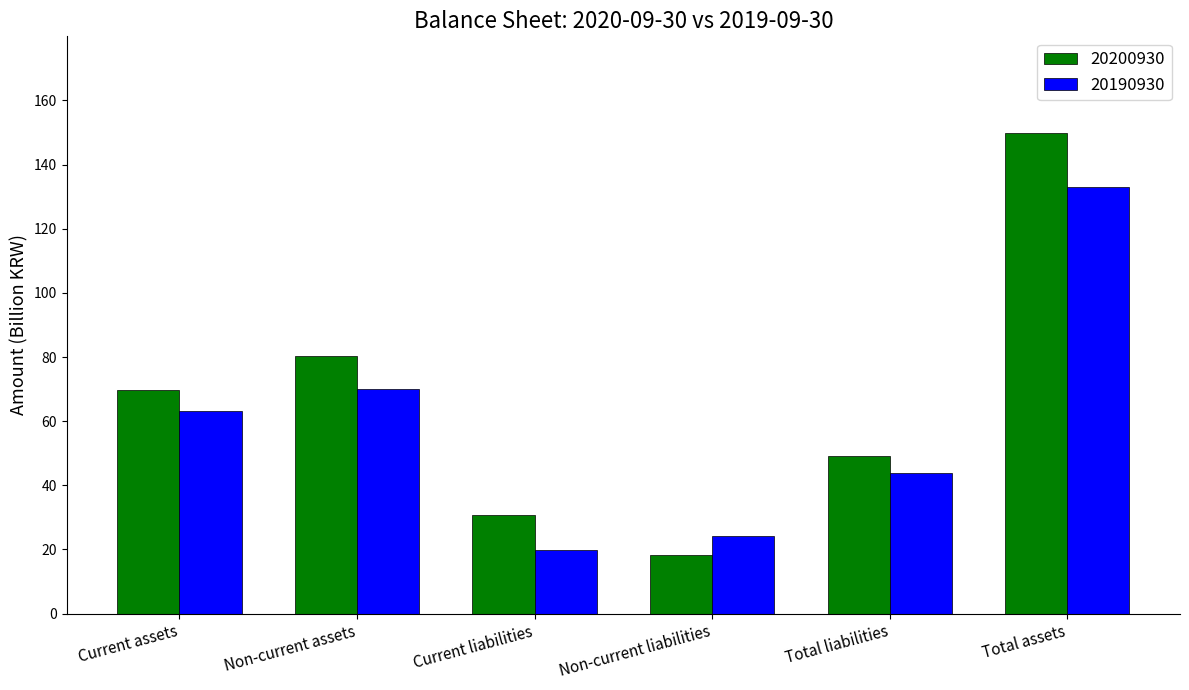

What is the label of the 5th bar from the right?

Non-current assets